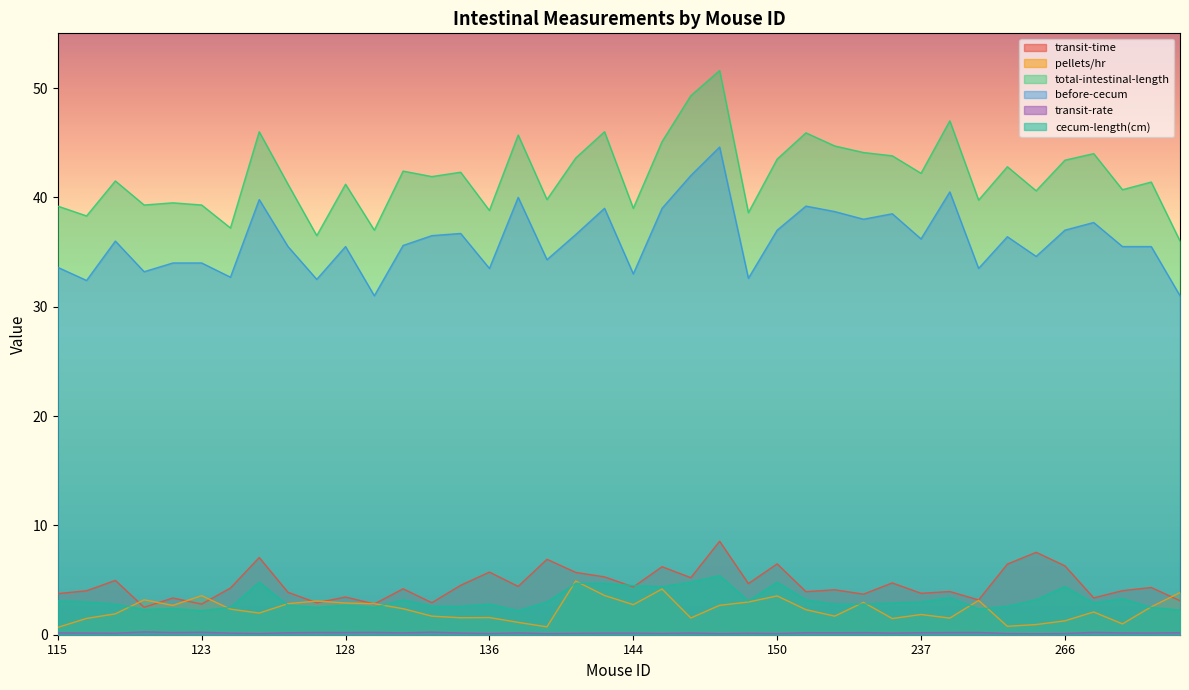

True or false: total-intestinal-length and cecum-length(cm) intersect in this chart.

False